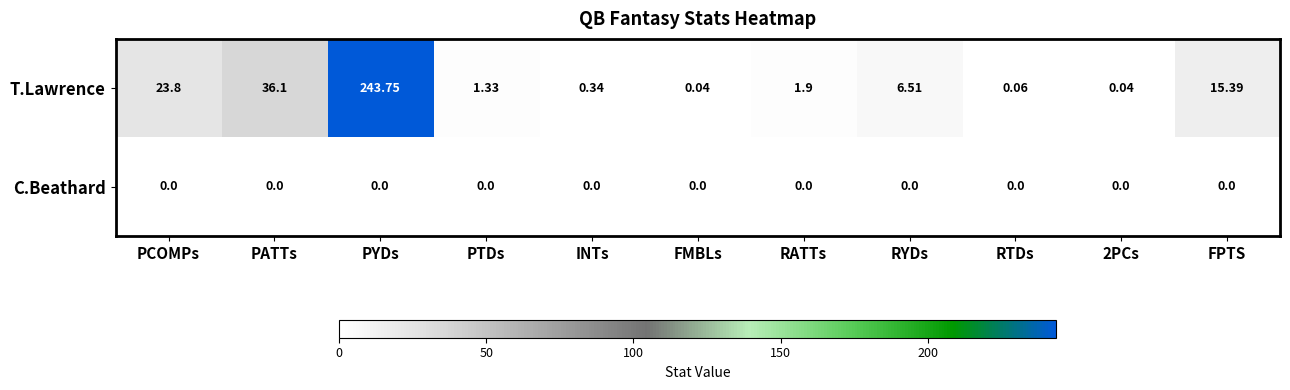

Rank the series by their maximum value, from highest to lowest.

T.Lawrence, C.Beathard